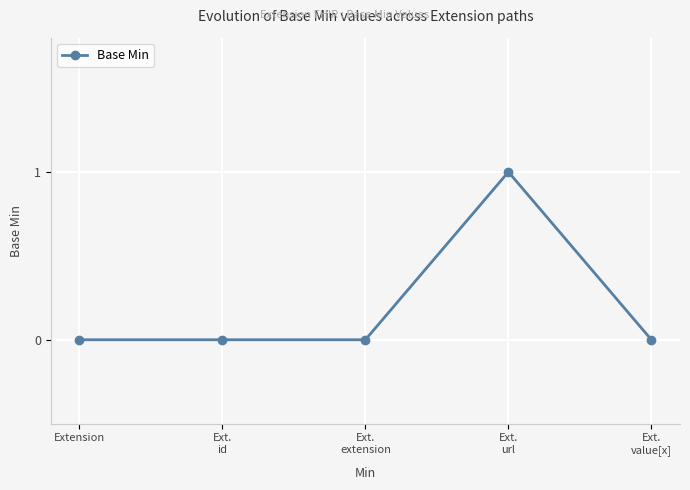

What is the sum of all values?

1